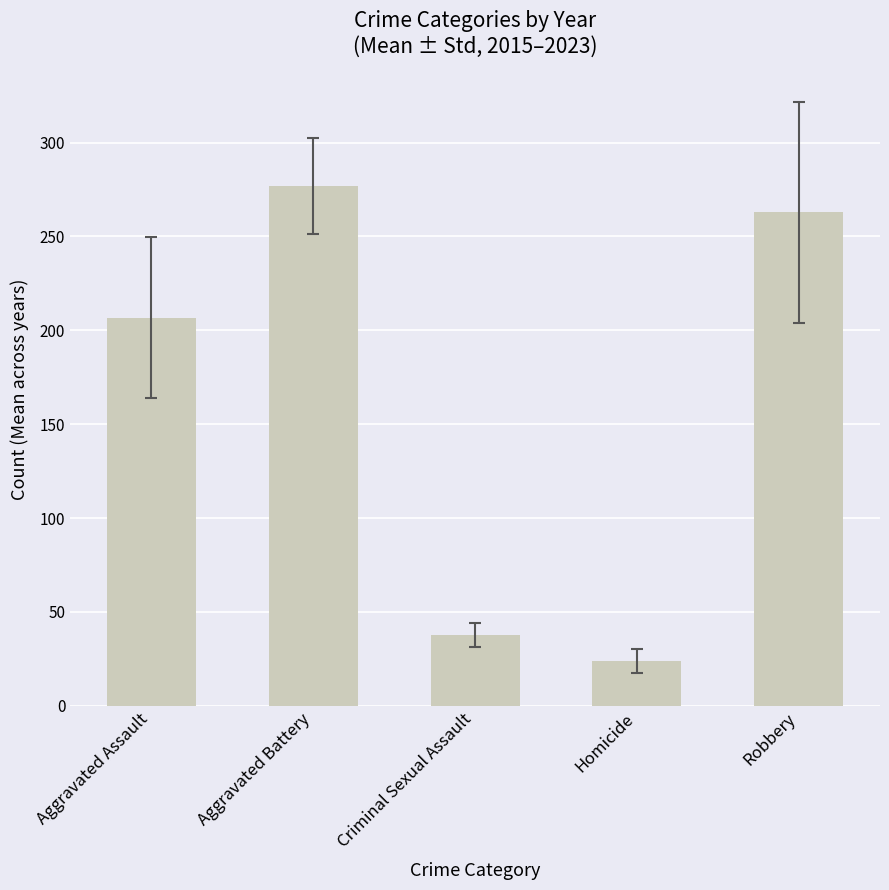

Which label corresponds to the smallest value in the chart?

Homicide